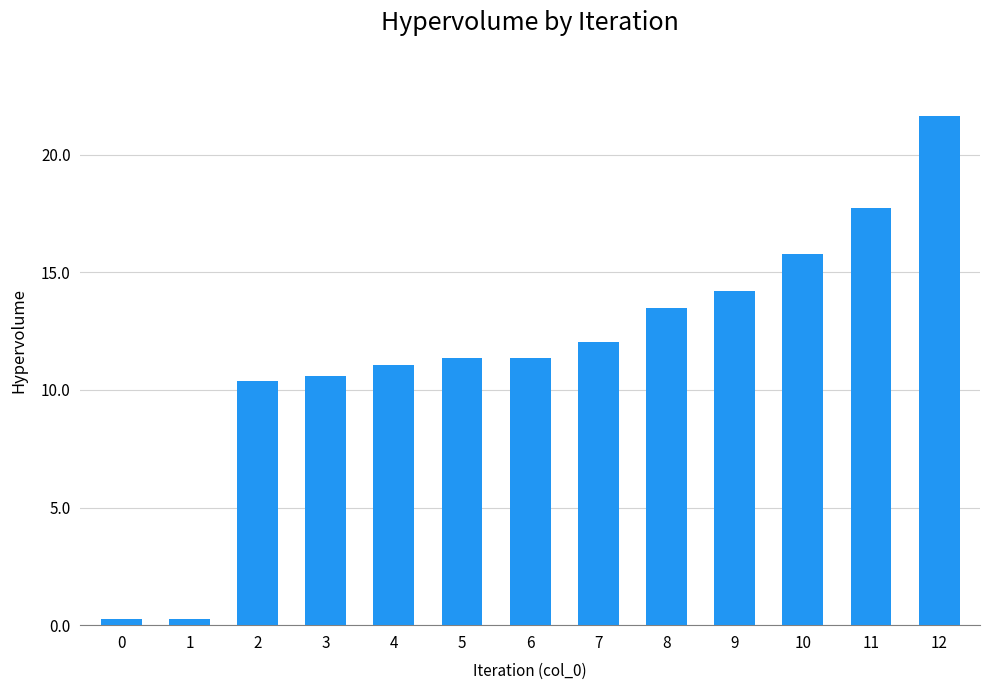

Reading left to right, what are all the values shown in this chart?

0=0.3	1=0.3	2=10.4	3=10.6	4=11.1	5=11.4	6=11.4	7=12.0	8=13.5	9=14.2	10=15.8	11=17.7	12=21.6